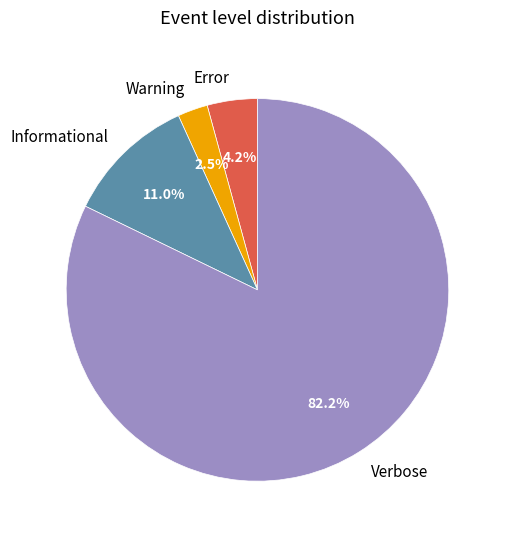

What is the ratio of the value at Informational to the value at Error?

2.6